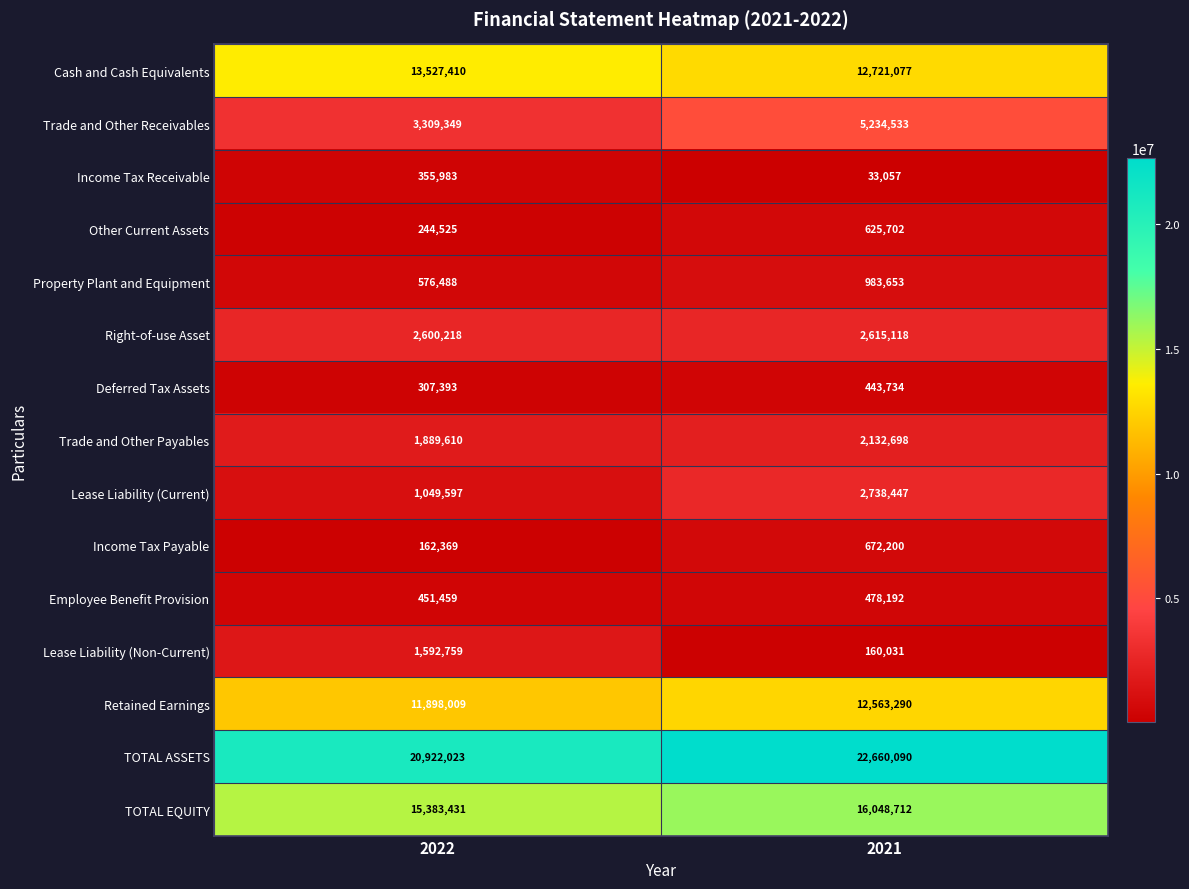

Which series has the largest total across all categories?

TOTAL ASSETS